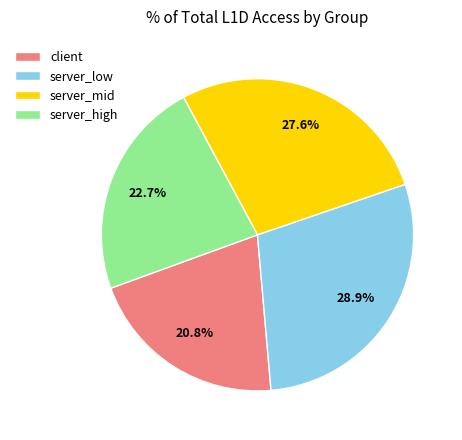

What percentage do server_low and server_high together represent?

51.6%